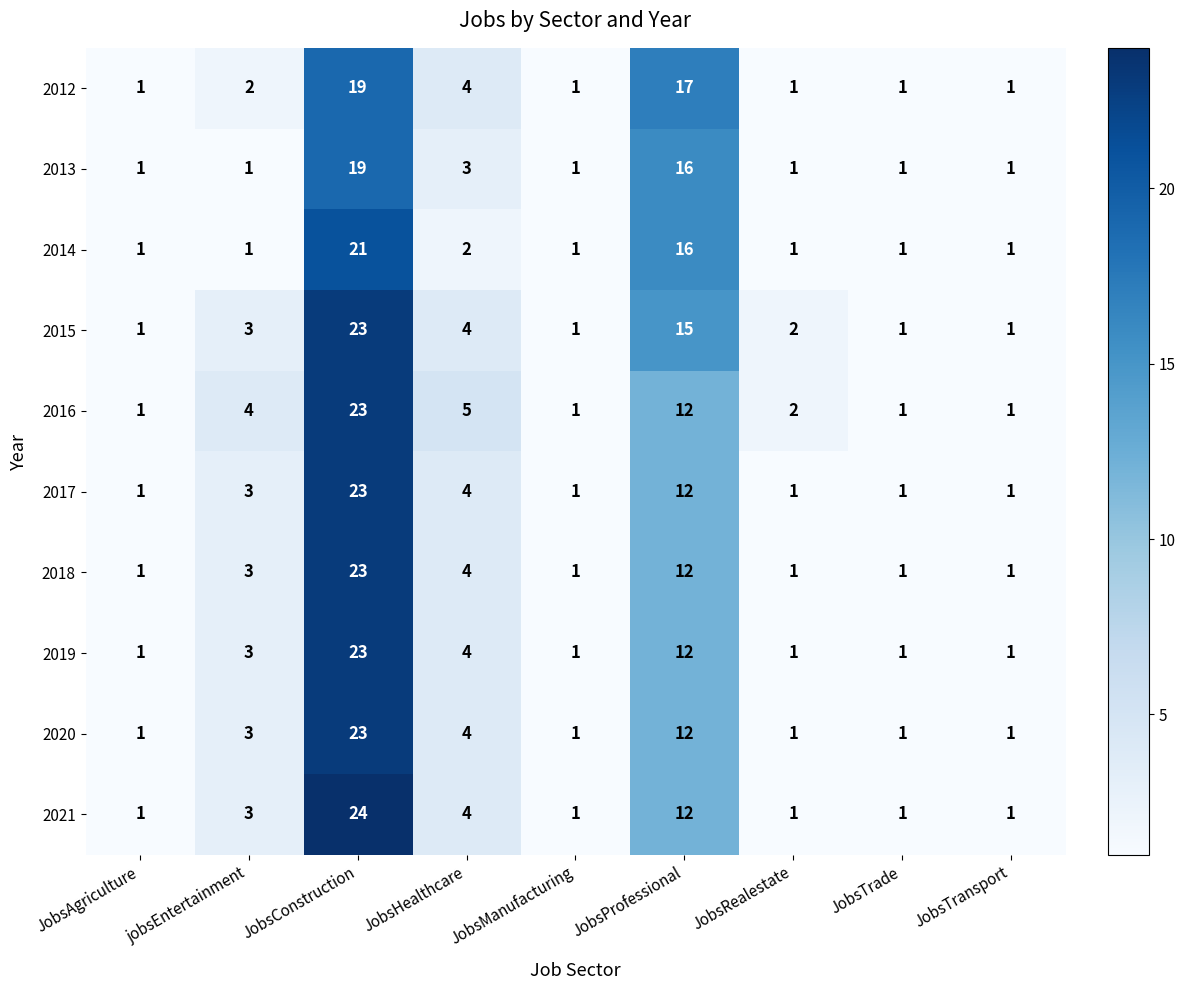

What is the sum of the 2020 values at JobsTransport and JobsProfessional?

13